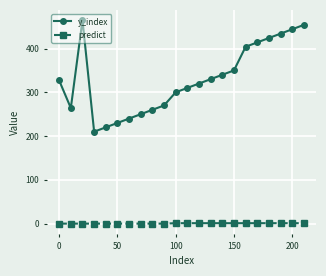

What is the difference between the maximum and minimum values in the y_index series?

255